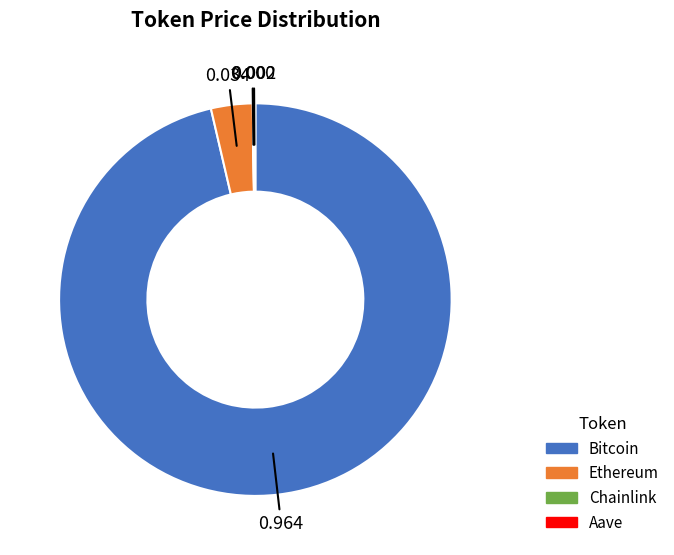

Which slice is the largest?

Bitcoin